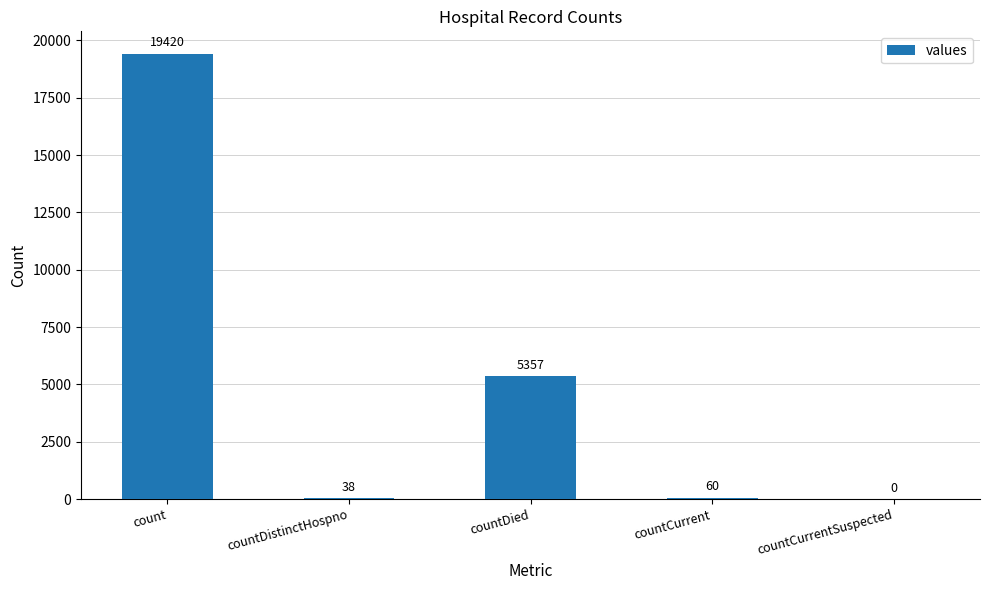

How many categories are shown in the chart?

5